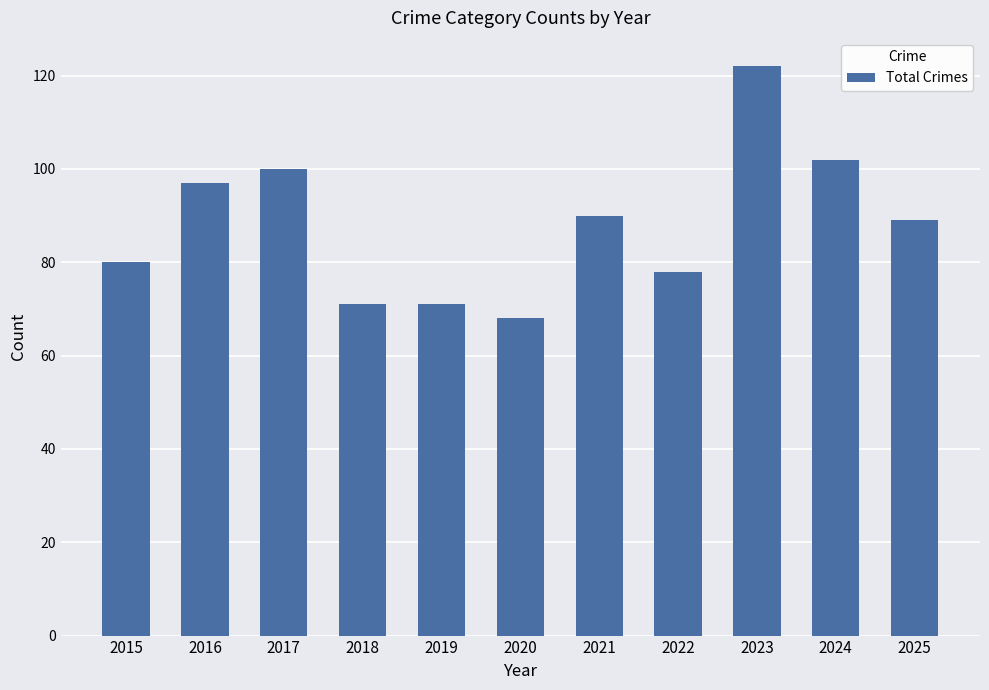

What is the change in value from 2023 to 2025?

-33